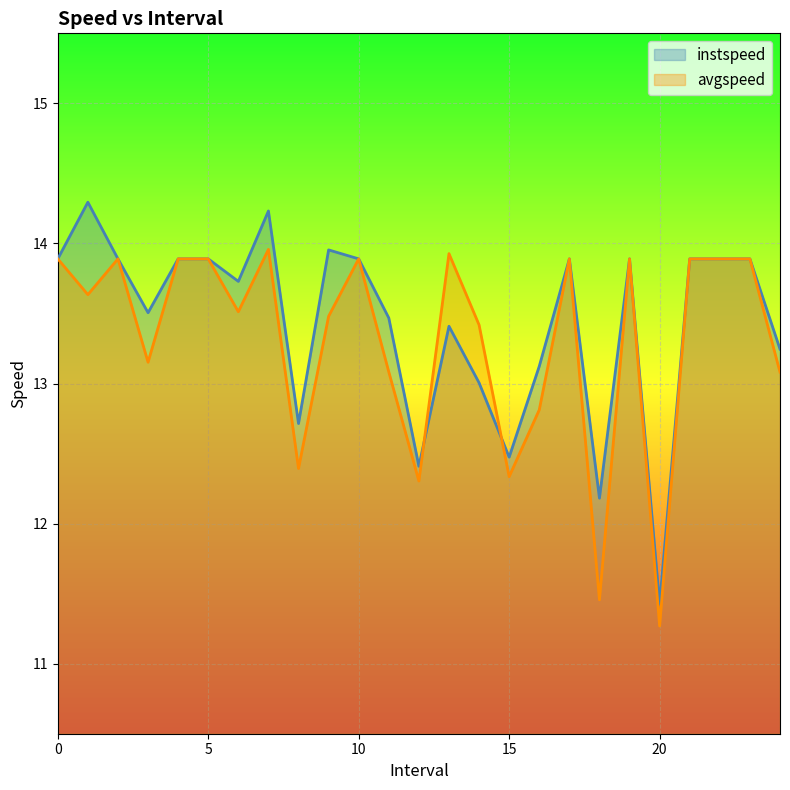

At which label does avgspeed reach its peak?

7.0